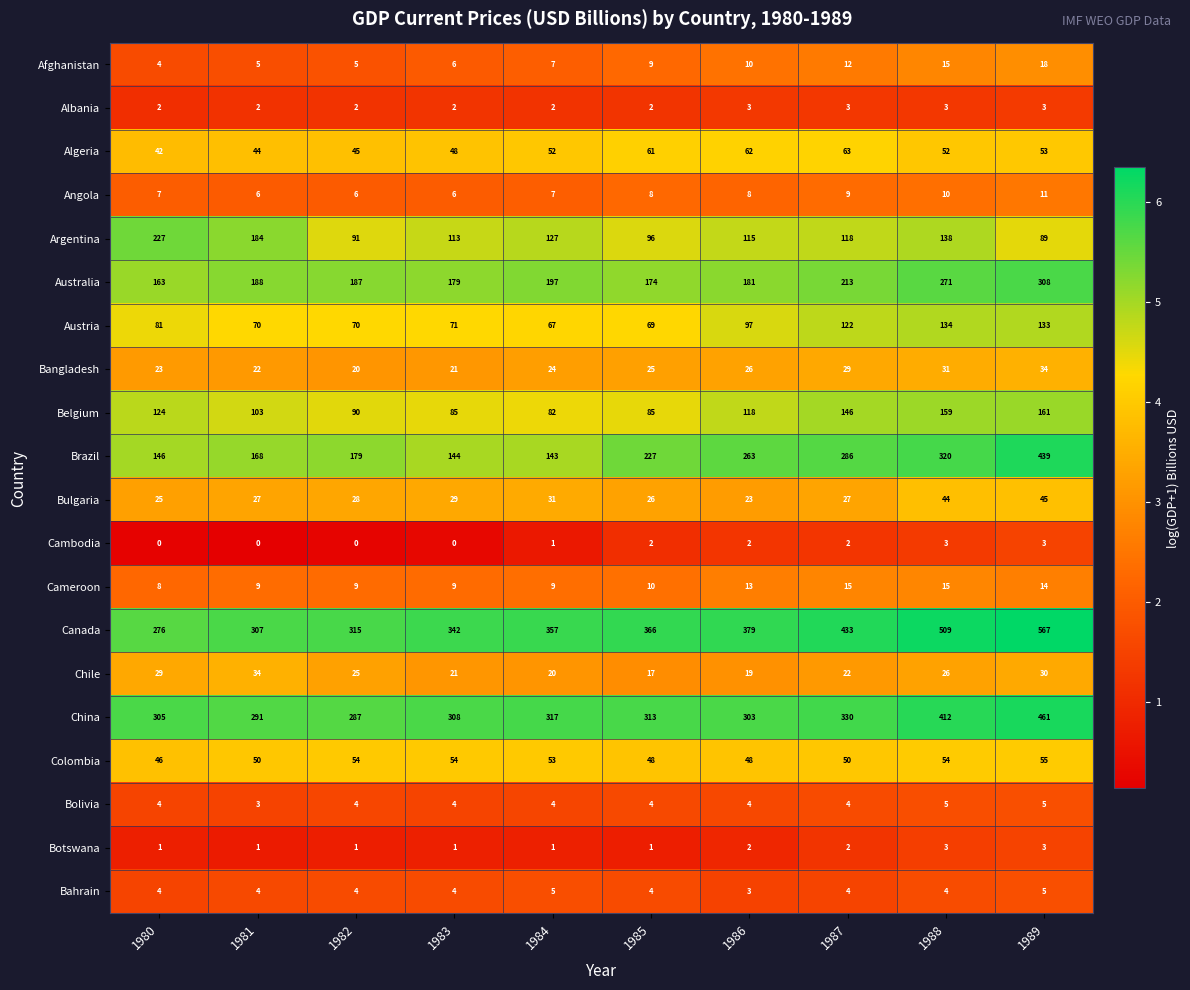

True or false: Austria has a value of 43 at 1980.

False